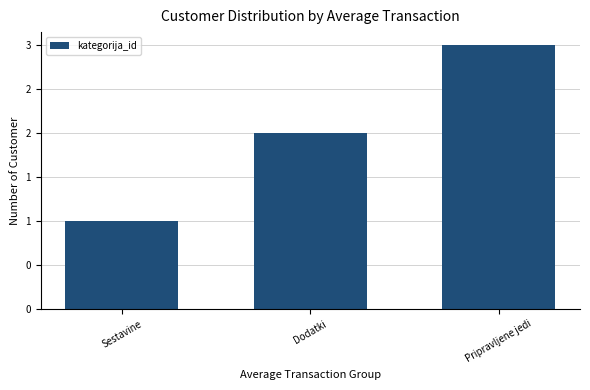

List the labels in order of value, smallest first.

Sestavine, Dodatki, Pripravljene jedi